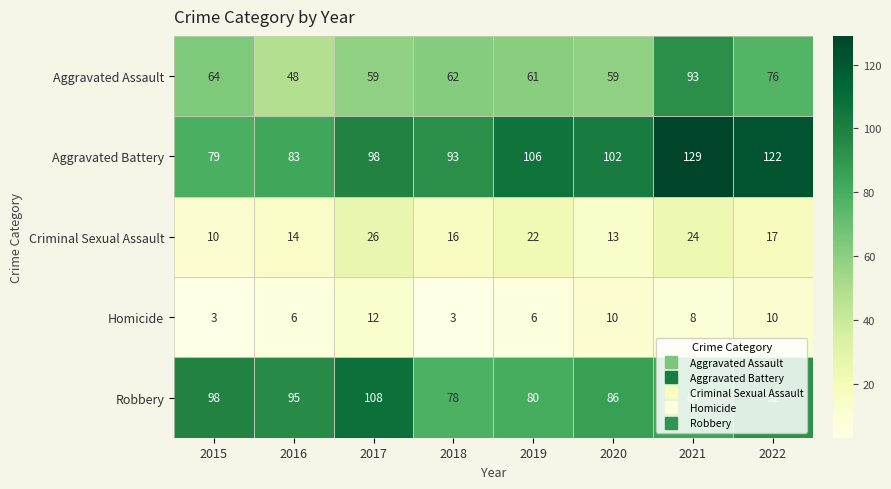

The Aggravated Assault series shows 48 at 2016. True or false?

True